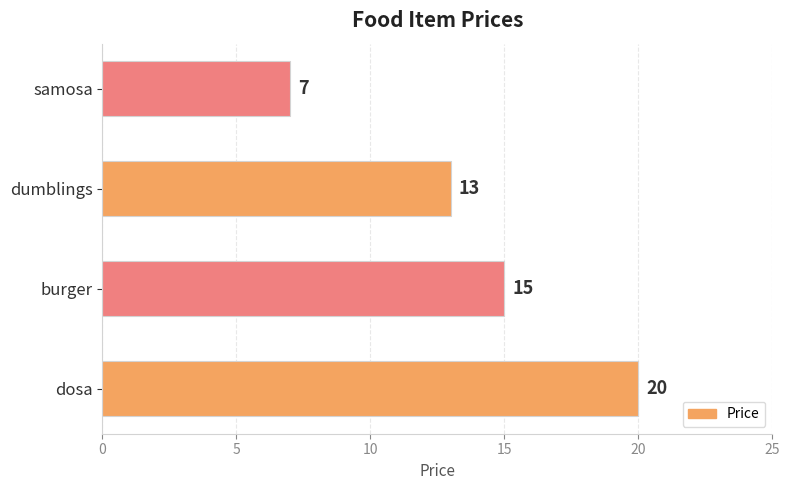

What is the approximate value at dumblings?

13